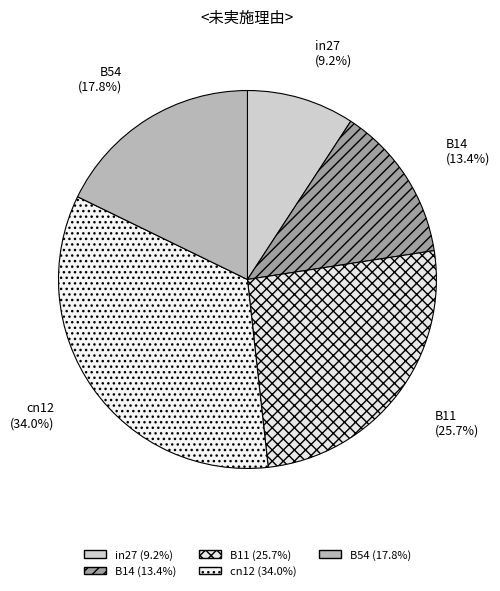

What percentage is the B54 slice, to the nearest percent?

18%